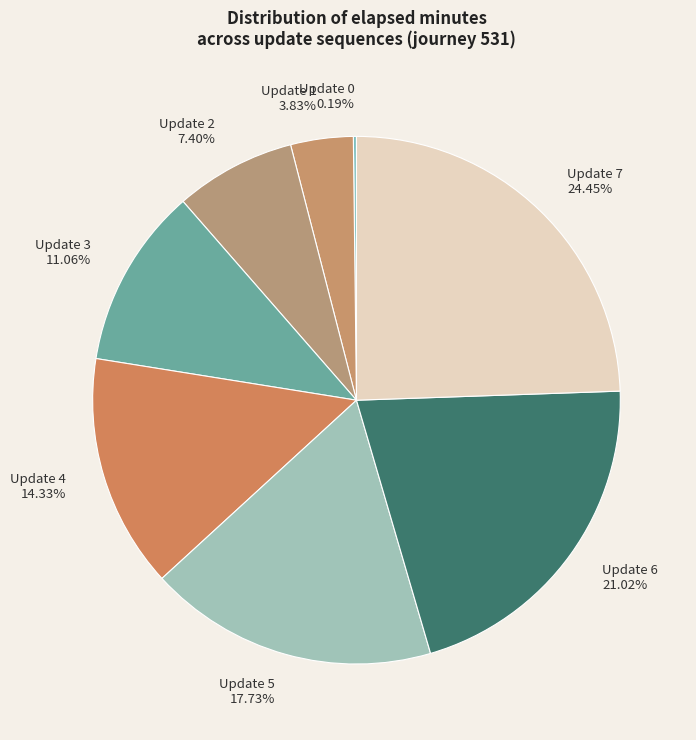

Approximately how many times larger is the value at Update 6 compared to Update 5?

1.2